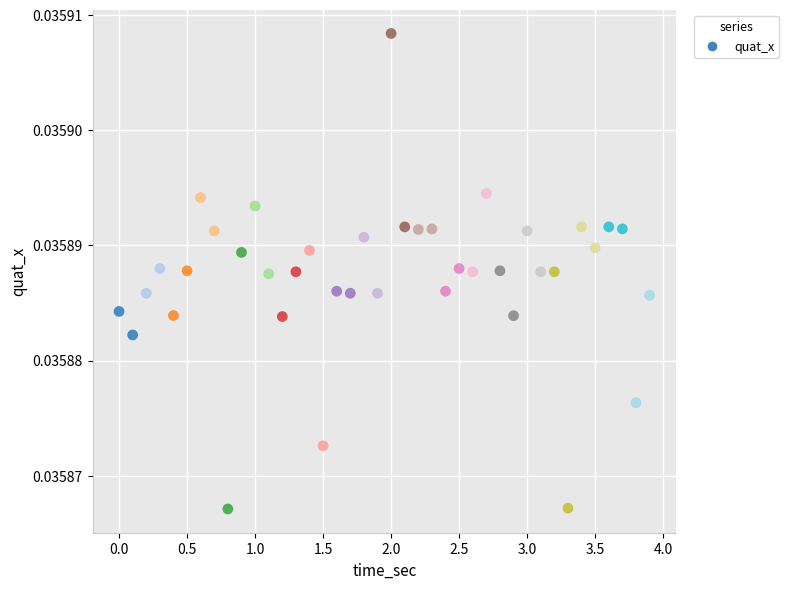

What is the range of X values (max minus min)?

3.9